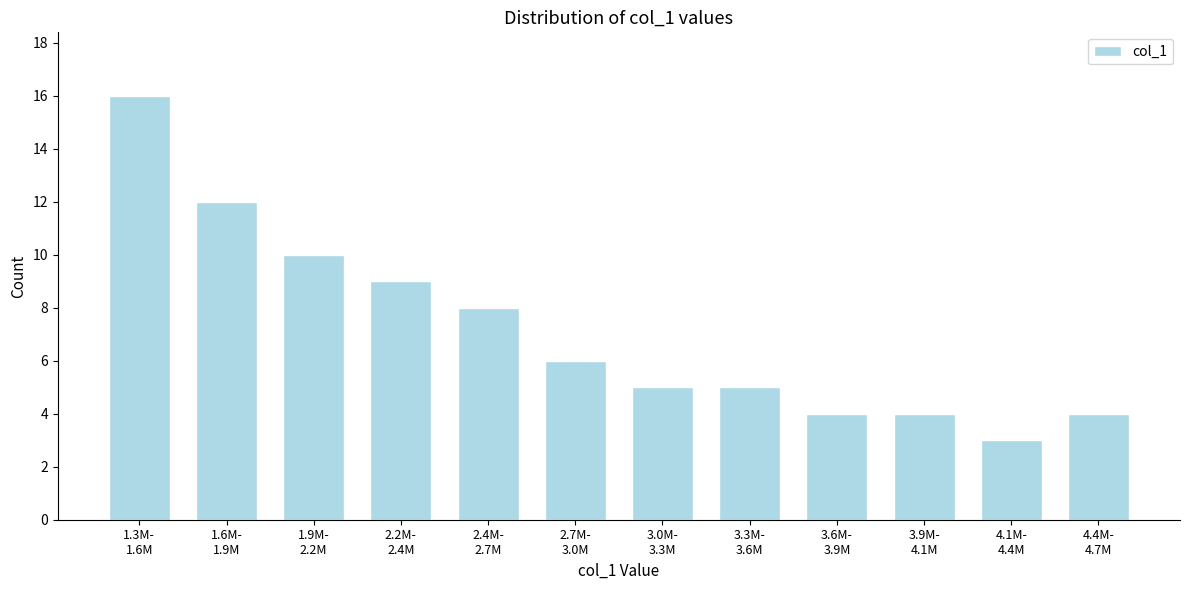

Reading left to right, list all the values displayed in this chart.

16	12	10	9	8	6	5	5	4	4	3	4